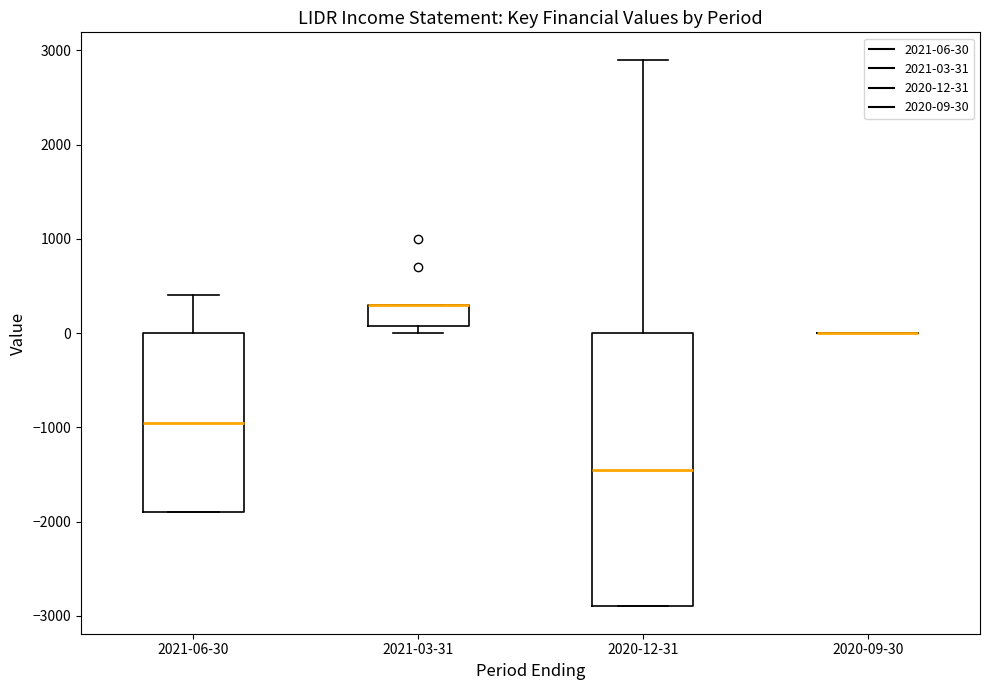

Reading left to right, transcribe this box plot: for each box, give where its median line is, the range the box spans, and where its two whiskers end, as read against the y-axis. The values are not printed on the chart, so give them approximately, as read against the axis.

2021-06-30: median -900, box -1900 to 0, whiskers -1900 to 400
2021-03-31: median 300 (drawn on the box's upper edge), box 100 to 300, whiskers 0 to 300
2020-12-31: median -1400, box -2900 to 0, whiskers -2900 to 2900
2020-09-30: box collapsed to a line at 0, whiskers 0 to 0